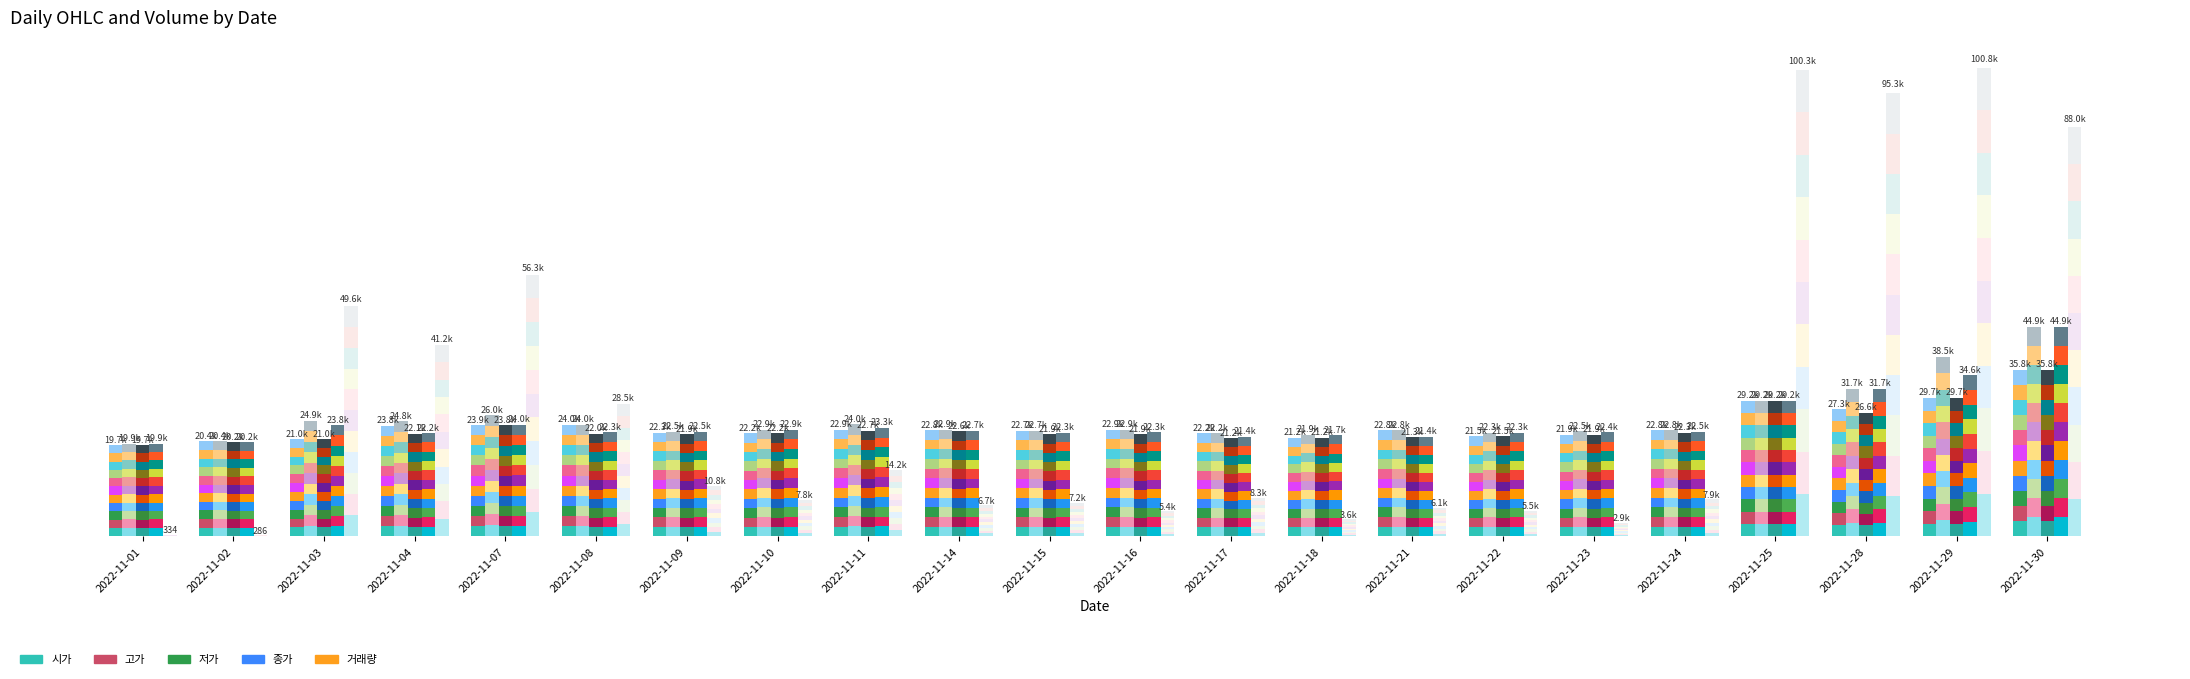

What is the difference between the 거래량 values at 2022-11-15 and 2022-11-29?

8505.9